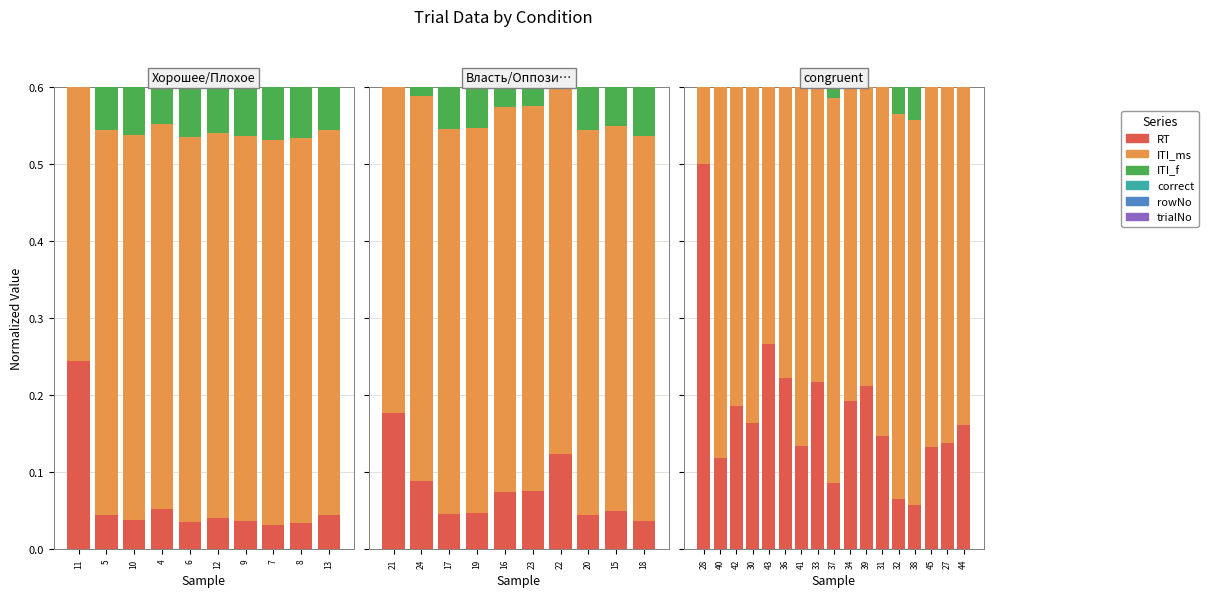

True or false: correct has a value of 0.2 at 33.

False